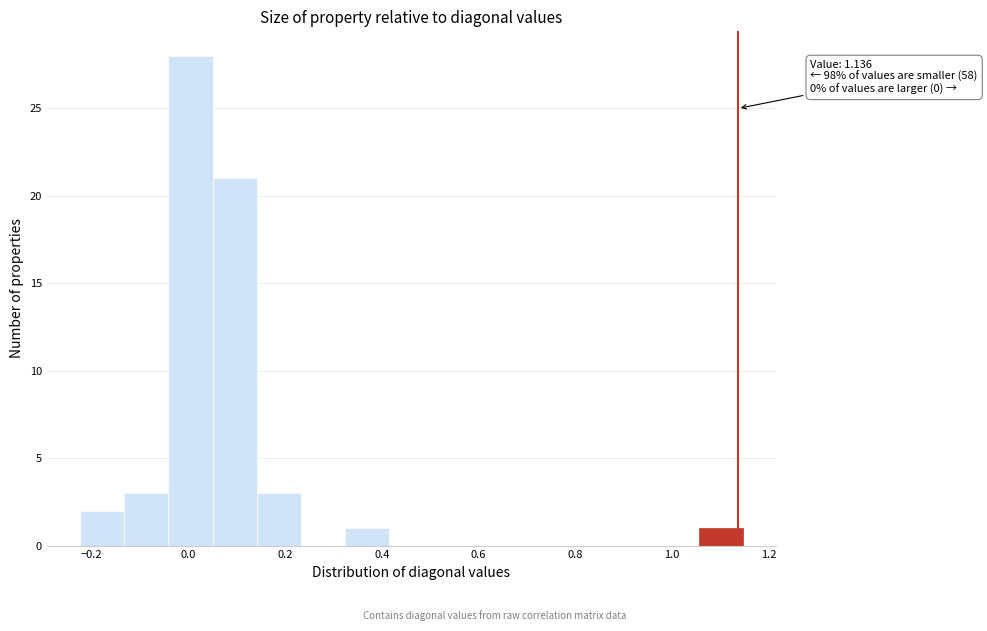

Which range on the x-axis has the tallest bar?

-0.04 to 0.04